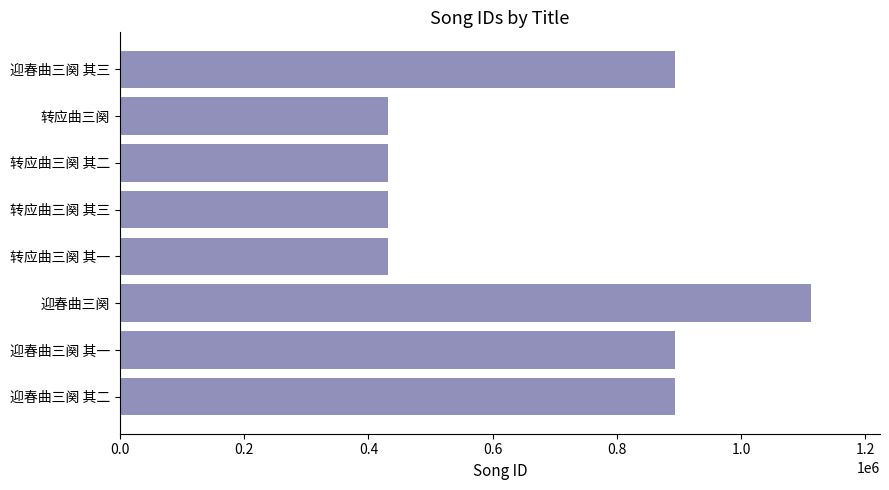

What is the maximum value shown in the chart?

1112239